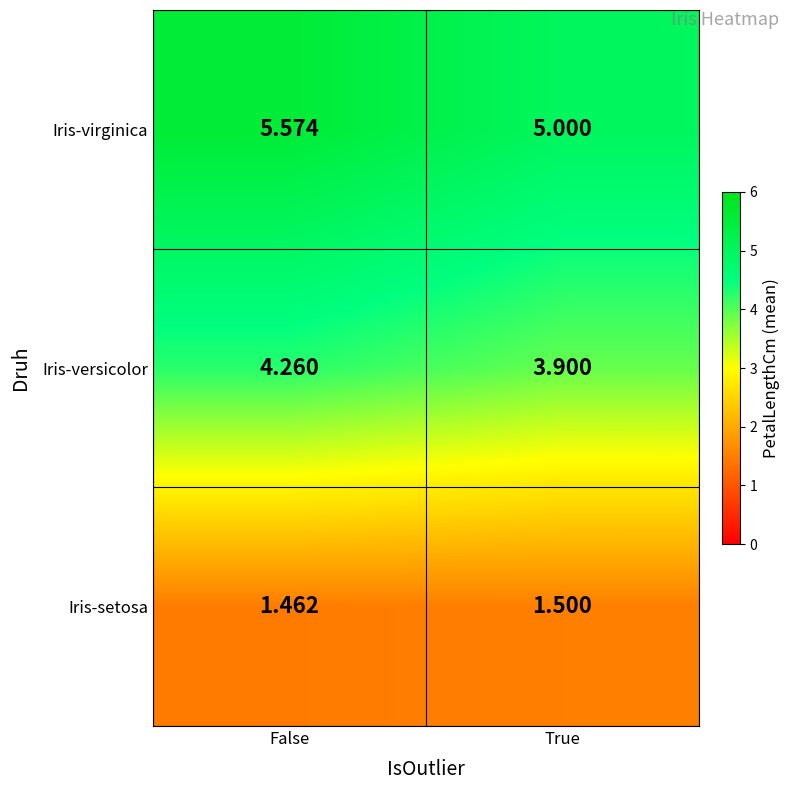

At which category is the sum across all series the highest?

False